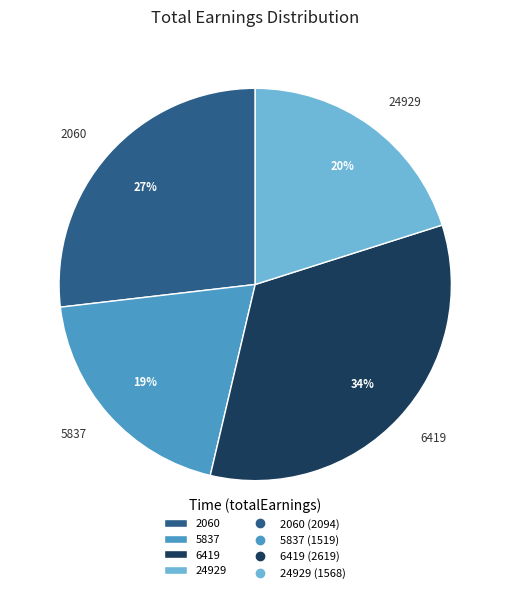

What is the smallest slice in the pie chart?

5837